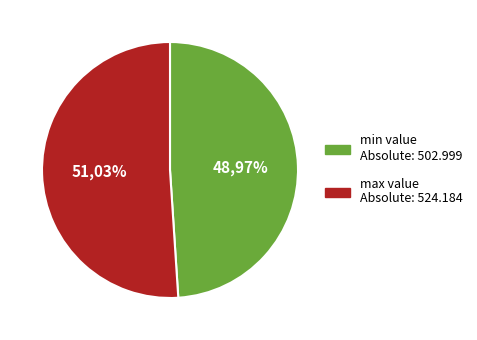

What is the change in value from min to max?

+21.2